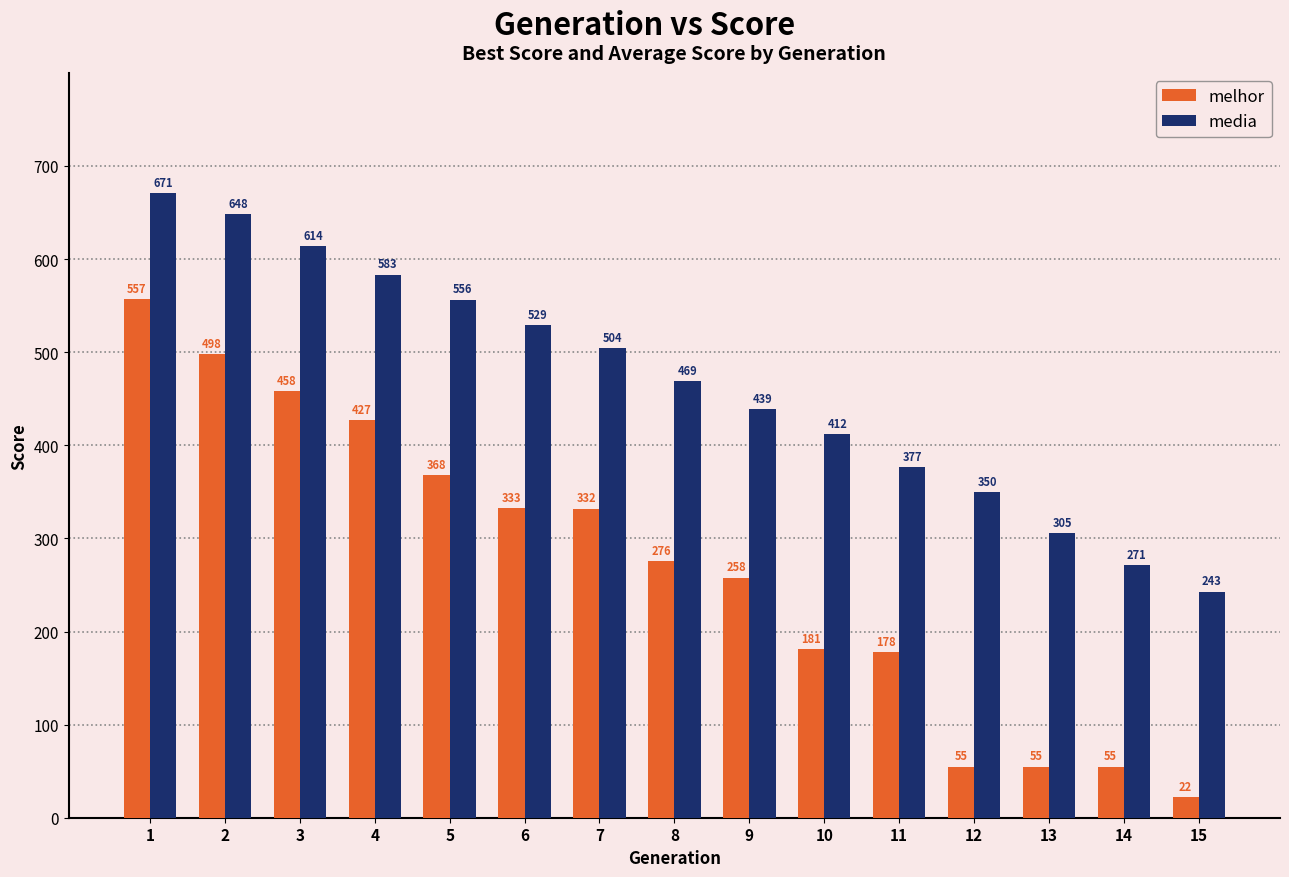

How many data points in media are less than 468?

7